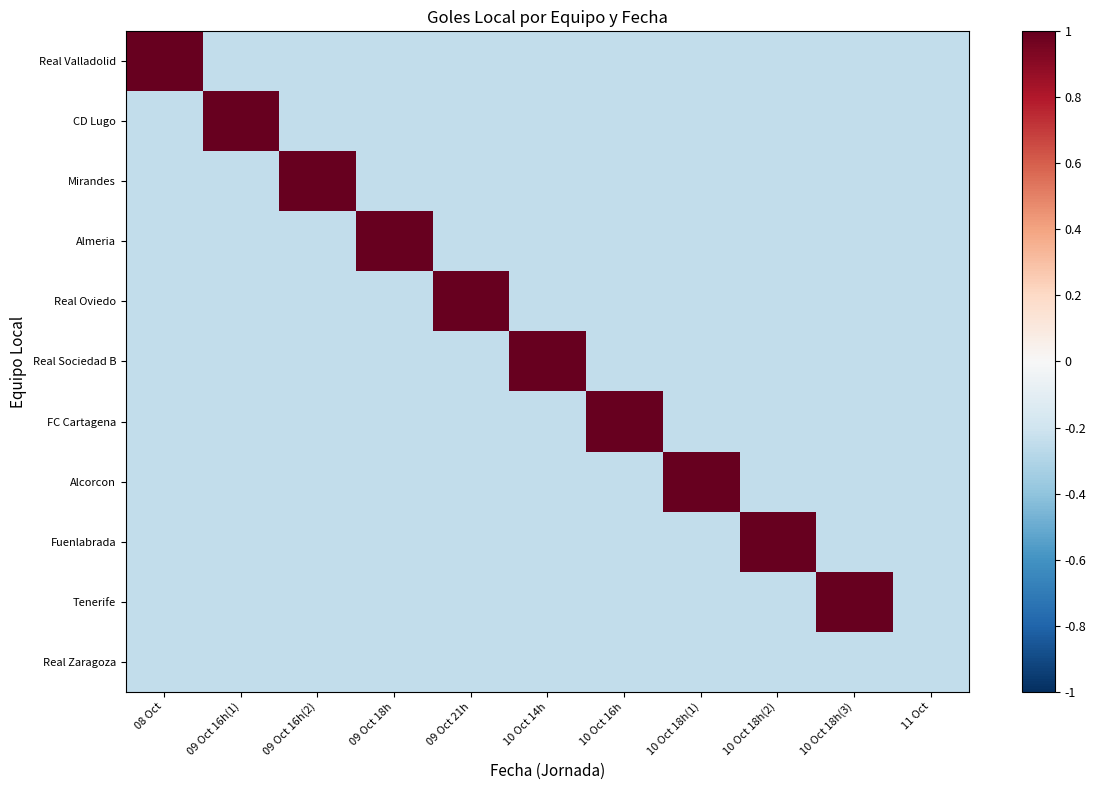

Which series has the largest total across all categories?

Real Valladolid